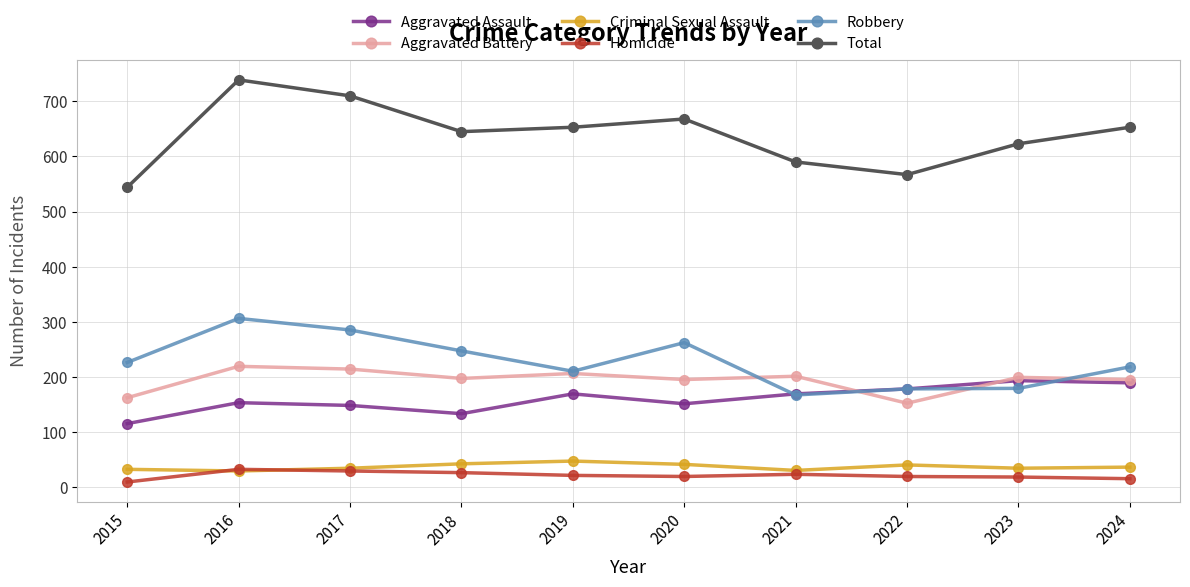

List the series in order of their peak value, highest first.

Total, Robbery, Aggravated Battery, Aggravated Assault, Criminal Sexual Assault, Homicide